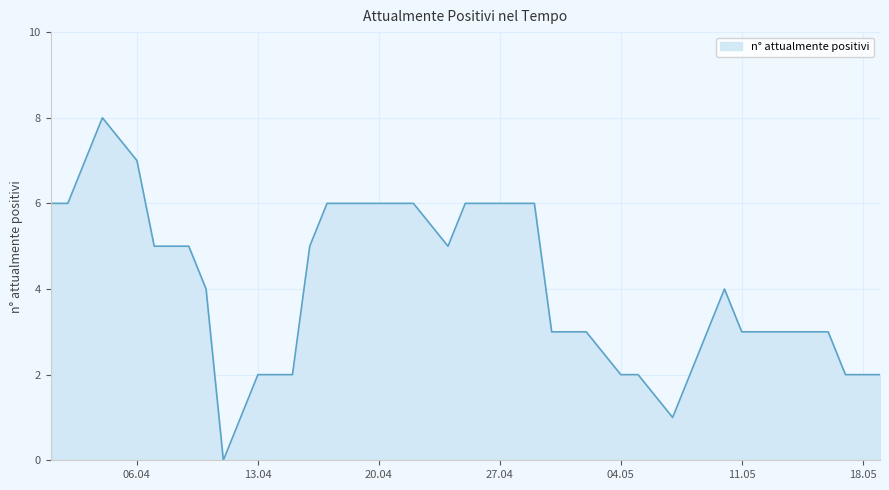

How many values are above zero?

39